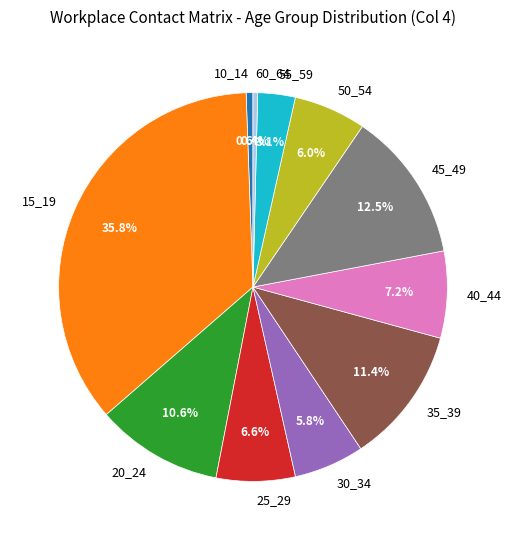

How many segments does this pie chart have?

11